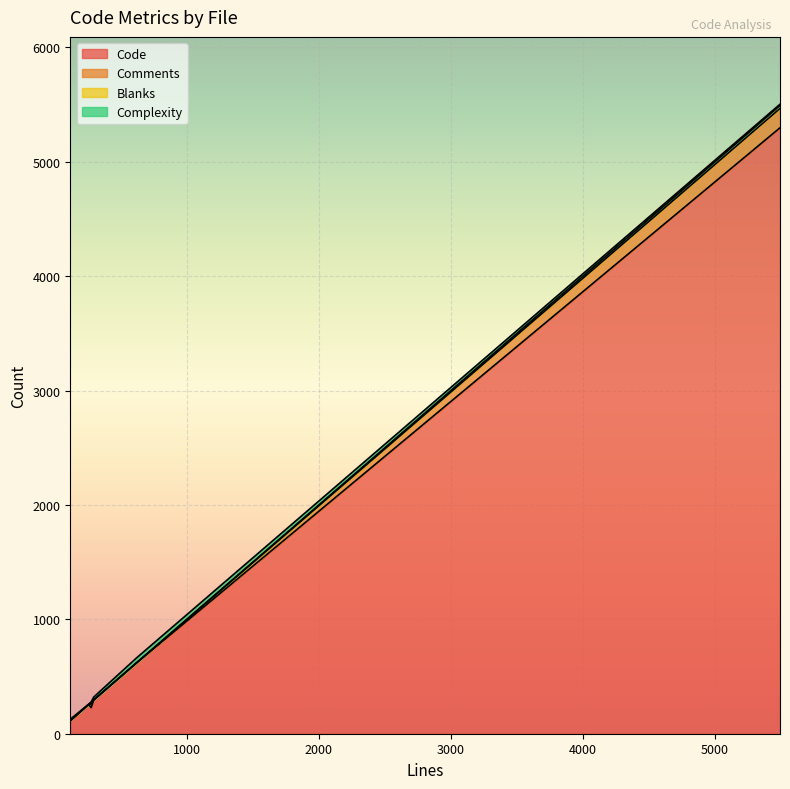

How many interior local peaks does the Code series have?

2